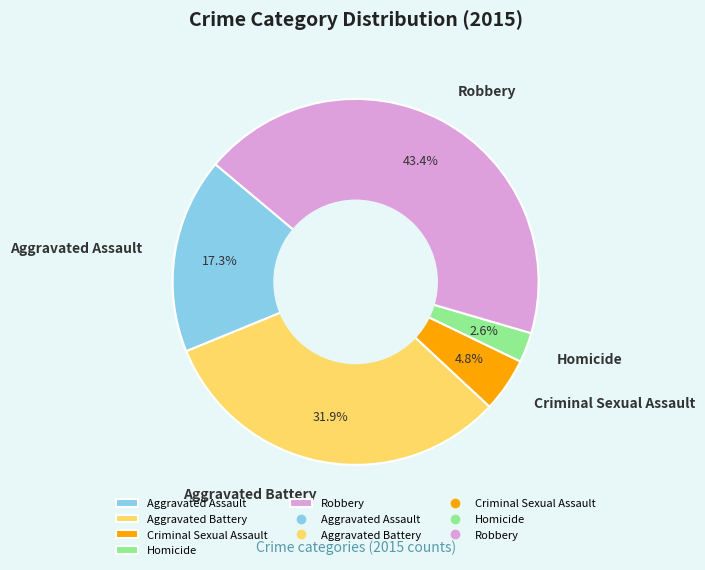

Approximately how many times larger is the value at Aggravated Assault compared to Aggravated Battery?

0.5